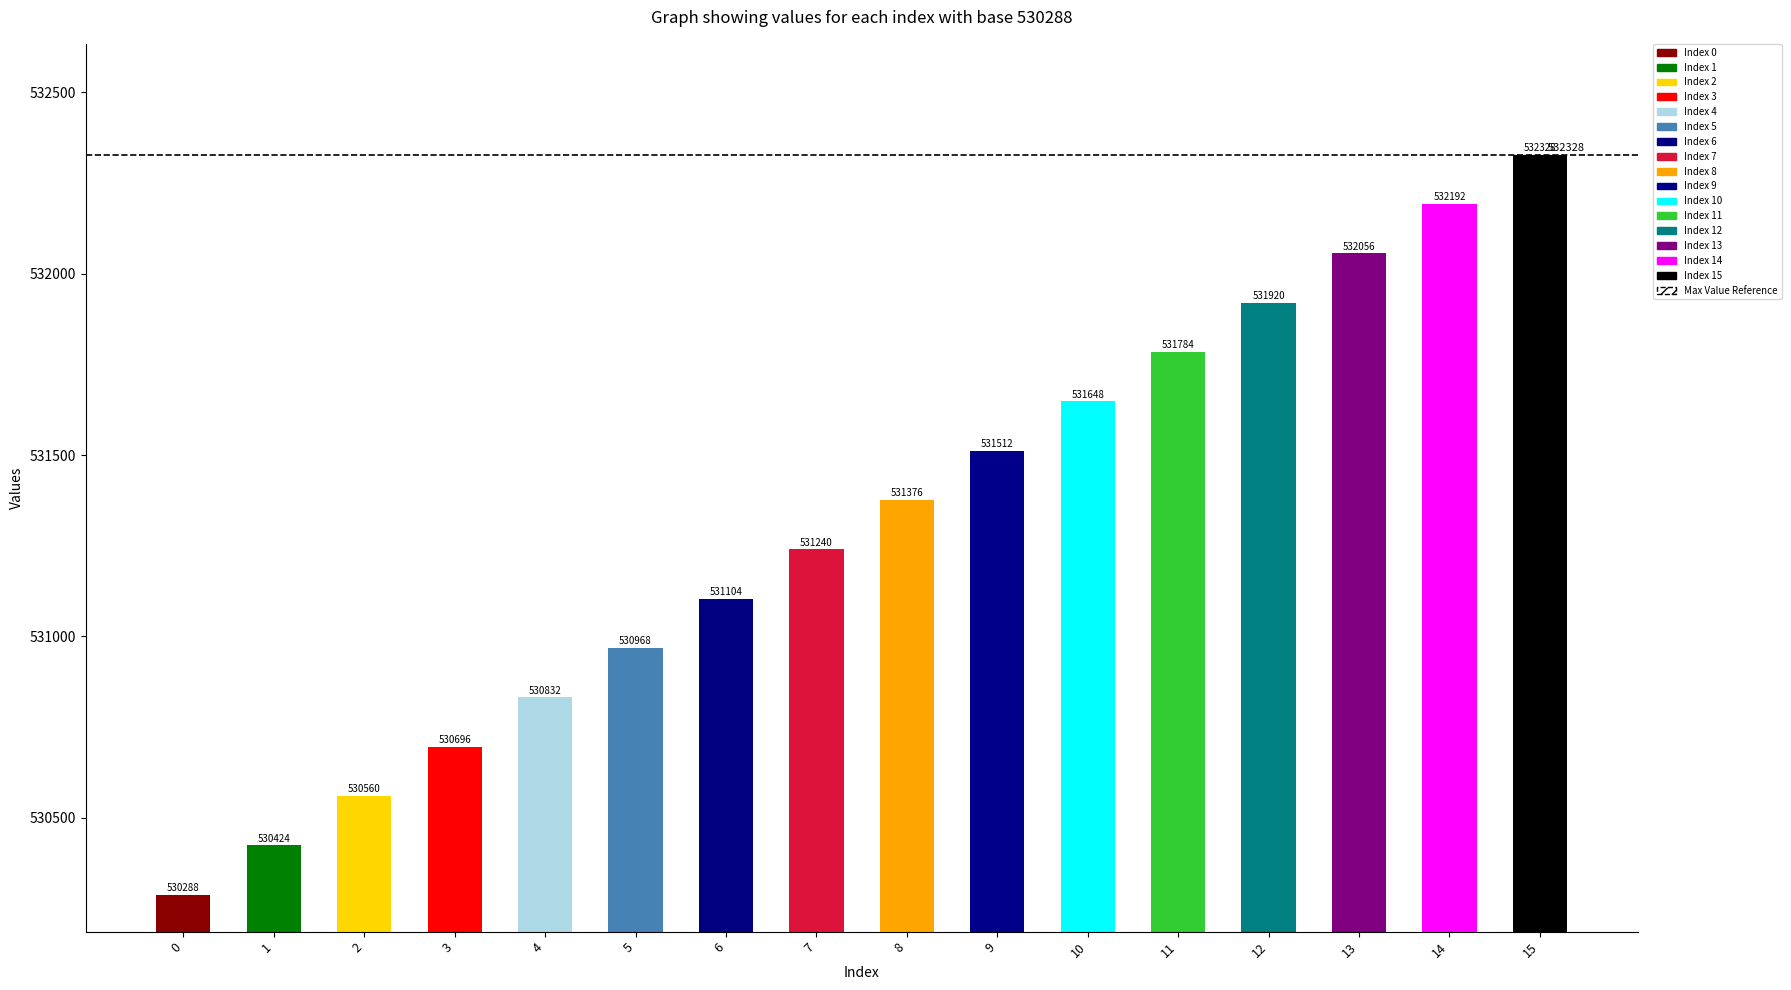

What is the minimum value shown in the chart?

530288